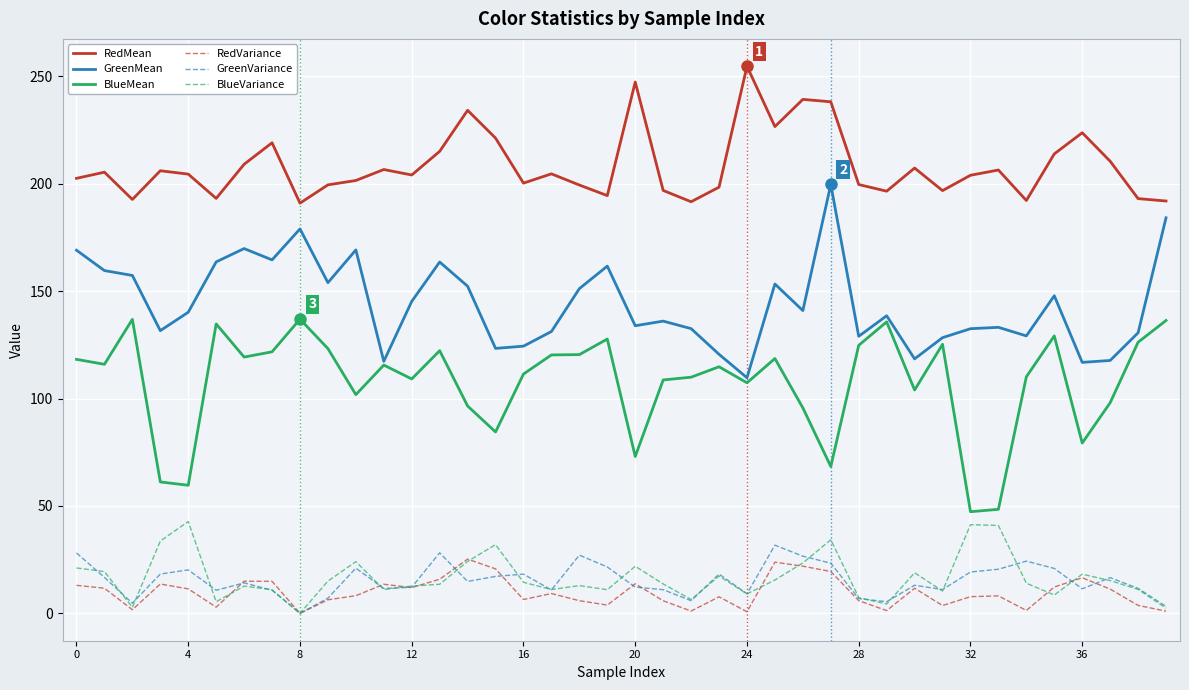

Does the chart have visible grid lines?

Yes